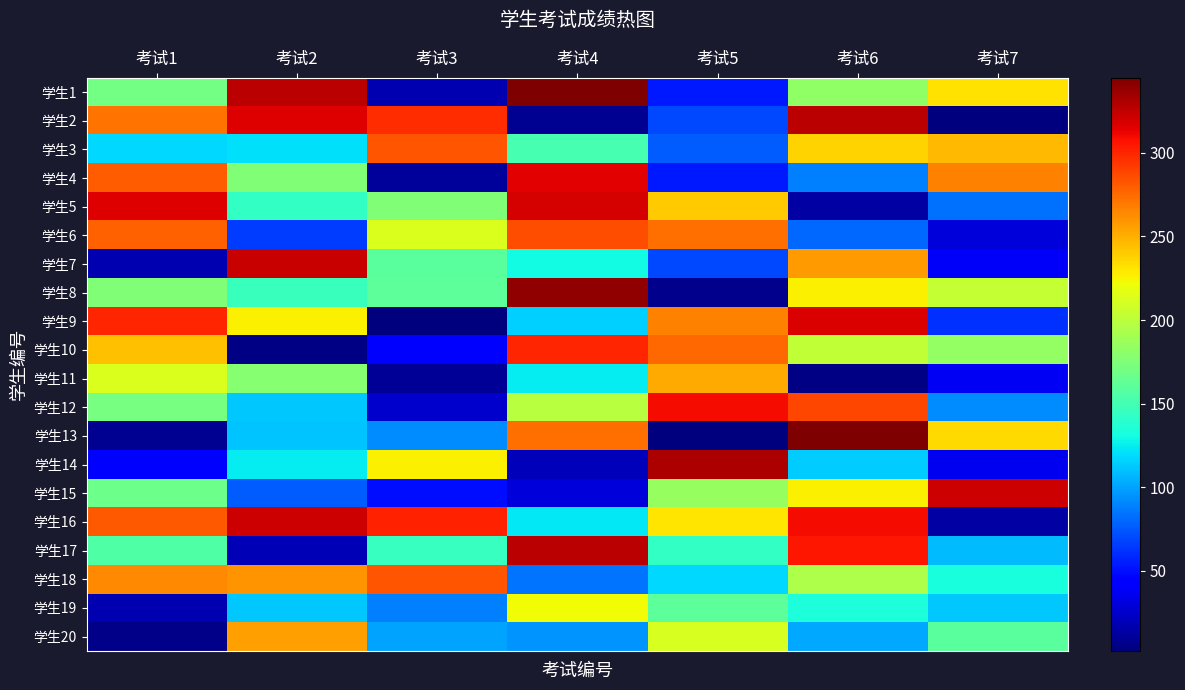

Which has a higher value, 考试3 or 考试2?

考试2